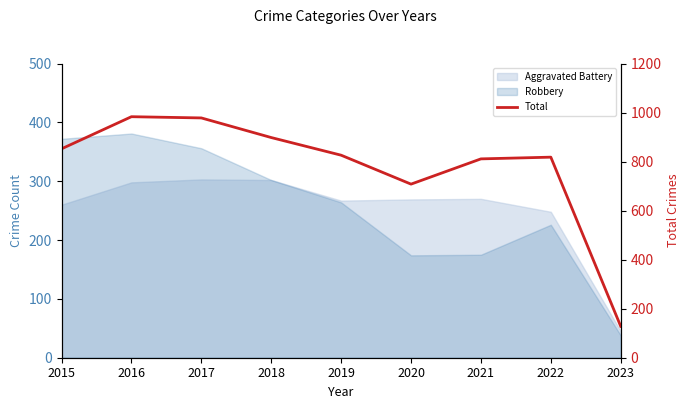

How many interior local valleys (lower than both neighbors) does the data have?

1